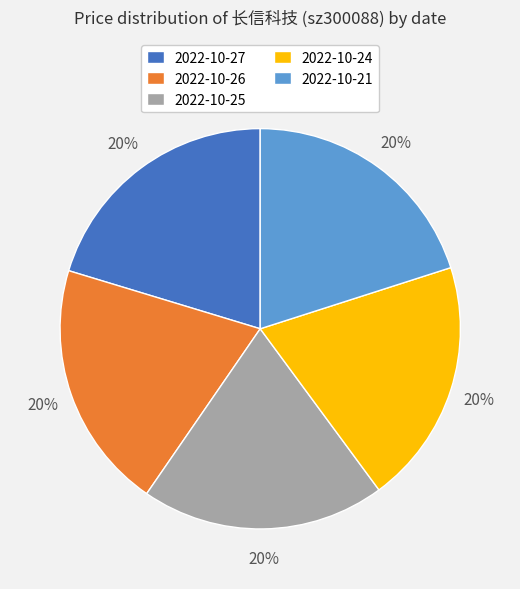

What percentage is the 2022-10-26 slice, to the nearest percent?

20%